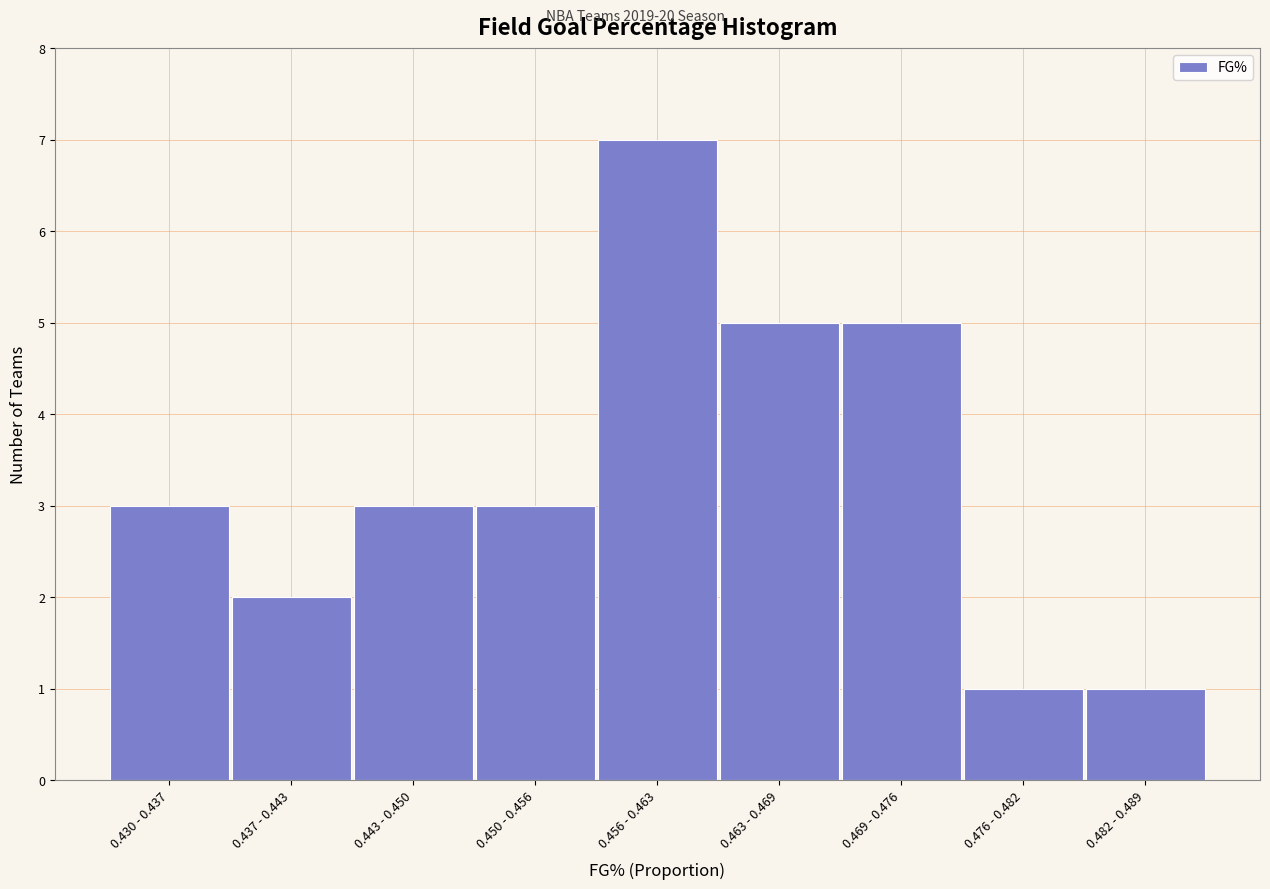

Reading right to left, extract all data points from this chart.

0.482 - 0.489=1	0.476 - 0.482=1	0.469 - 0.476=5	0.463 - 0.469=5	0.456 - 0.463=7	0.450 - 0.456=3	0.443 - 0.450=3	0.437 - 0.443=2	0.430 - 0.437=3